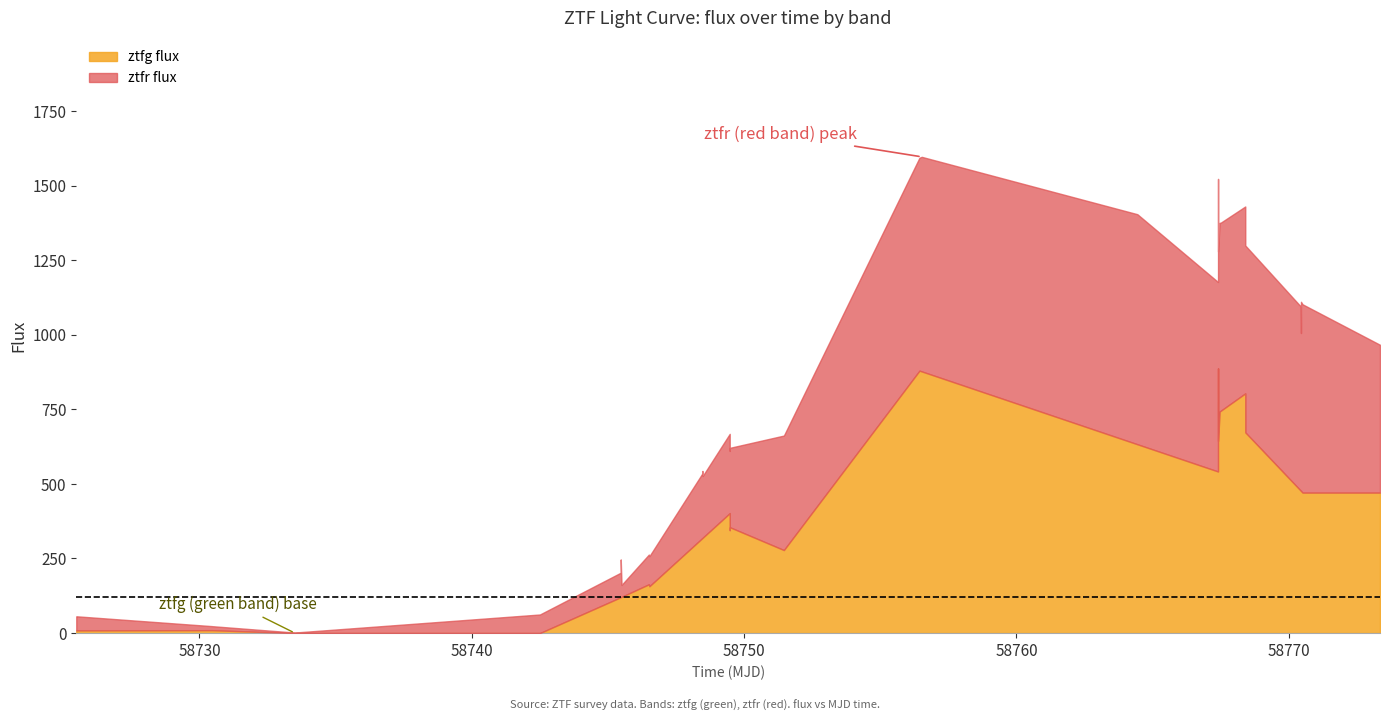

List the series in order of their overall mean, lowest first.

ztfr flux, ztfg flux